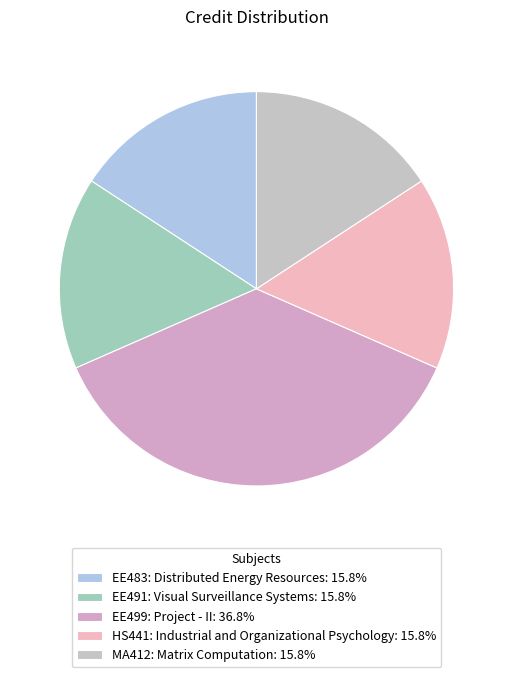

How many segments does this pie chart have?

5